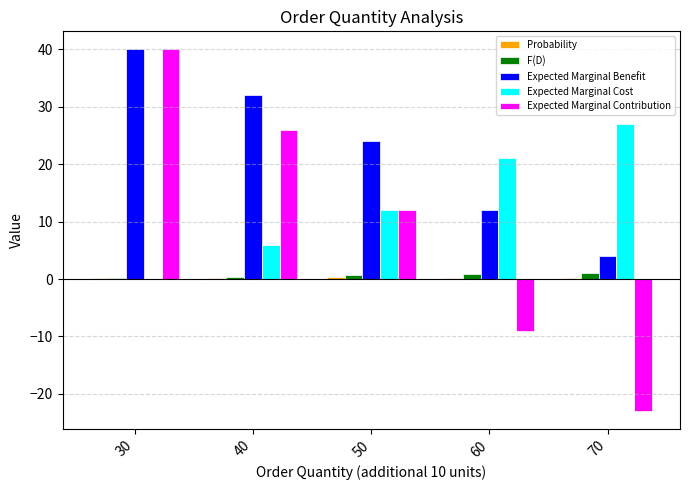

Where is Expected Marginal Contribution nearest to the value 8?

50